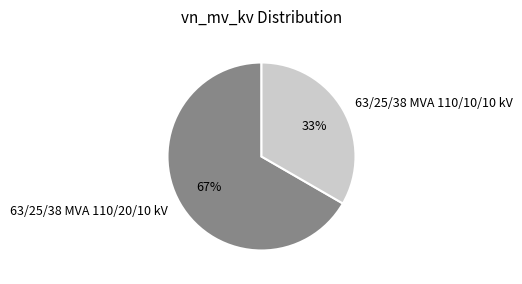

What is the largest slice in the pie chart?

63/25/38 MVA 110/20/10 kV